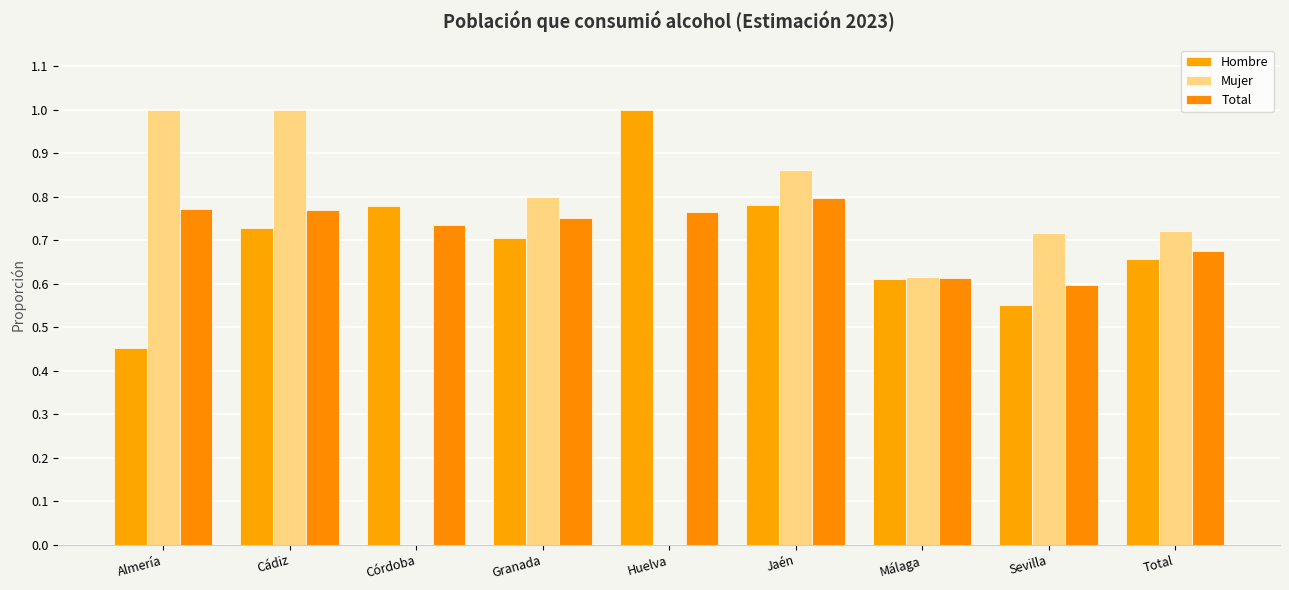

Between Cádiz and Córdoba, which series saw the biggest shift?

Mujer